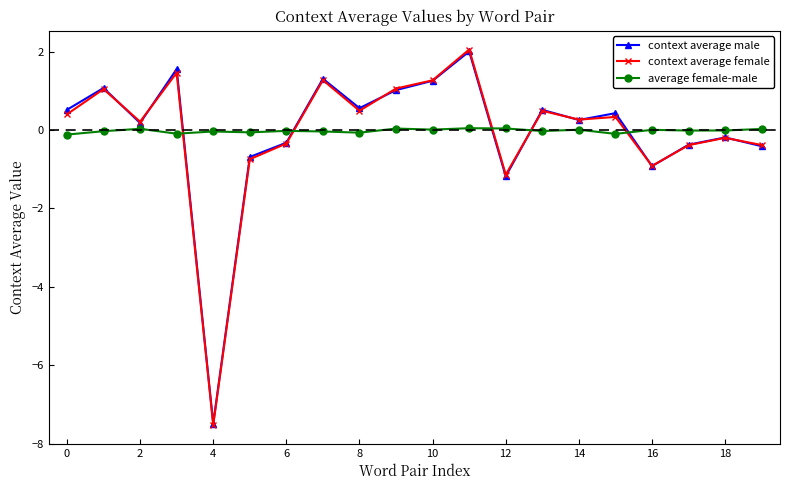

What is the greatest value displayed?

2.1